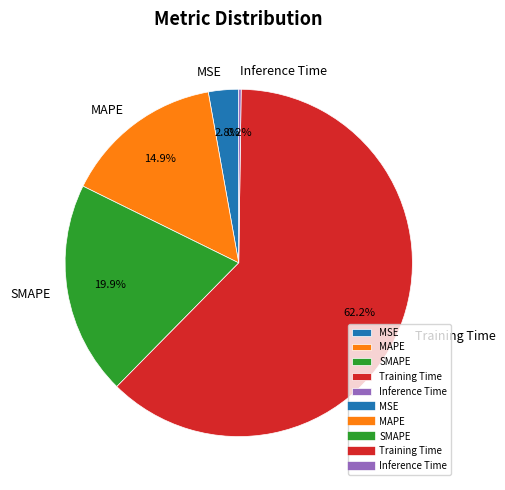

Combined, do MAPE and SMAPE account for over 50%?

No